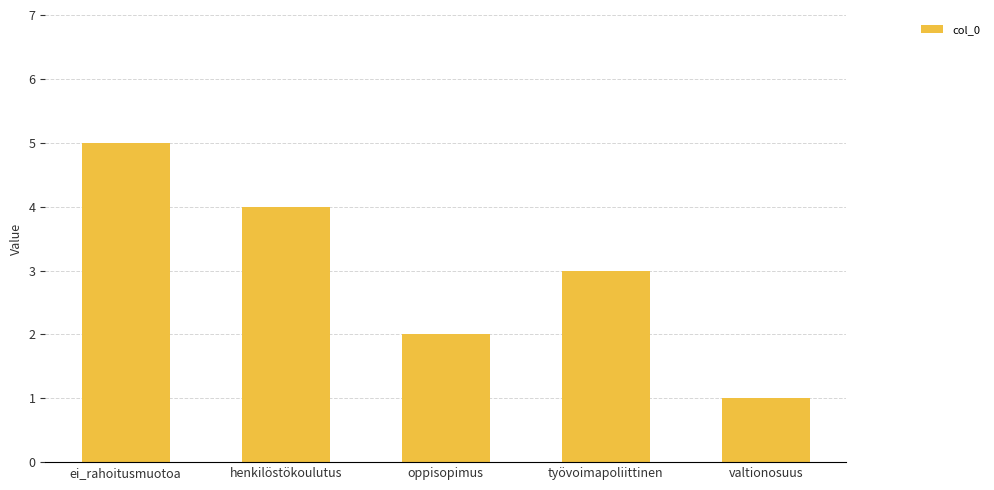

What is the label of the 5th bar from the right?

ei_rahoitusmuotoa